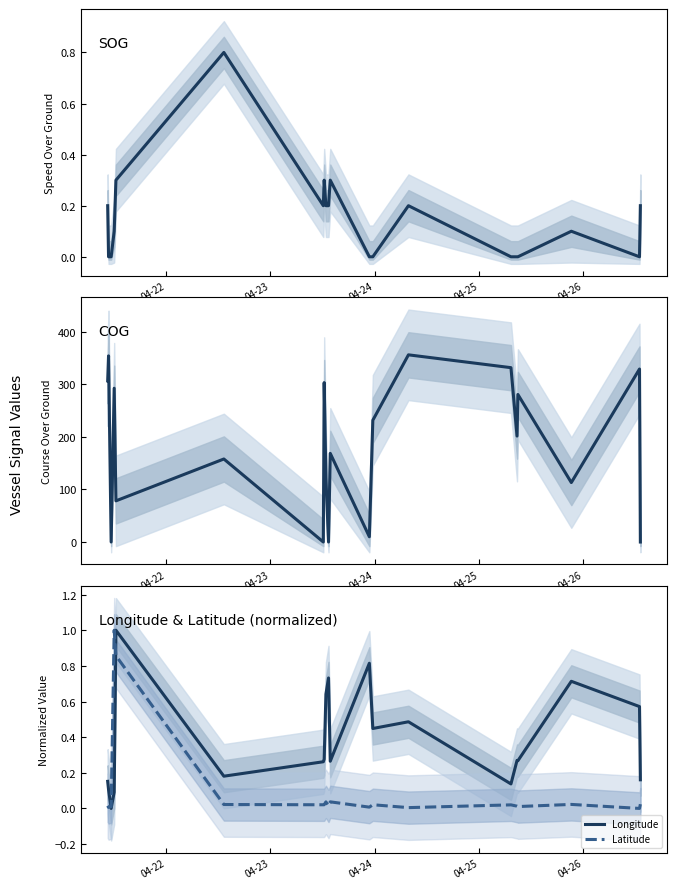

How many intersections are there between Longitude and SOG?

9